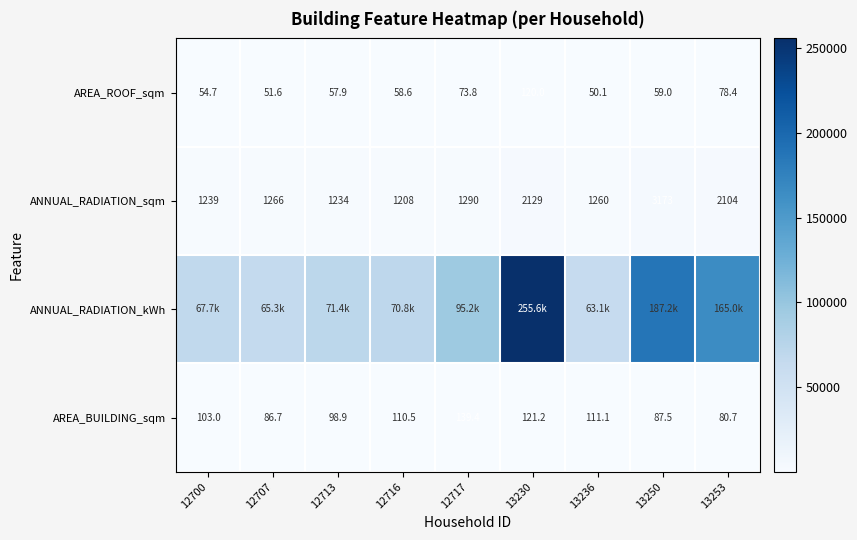

What is the smallest value displayed?

50.1